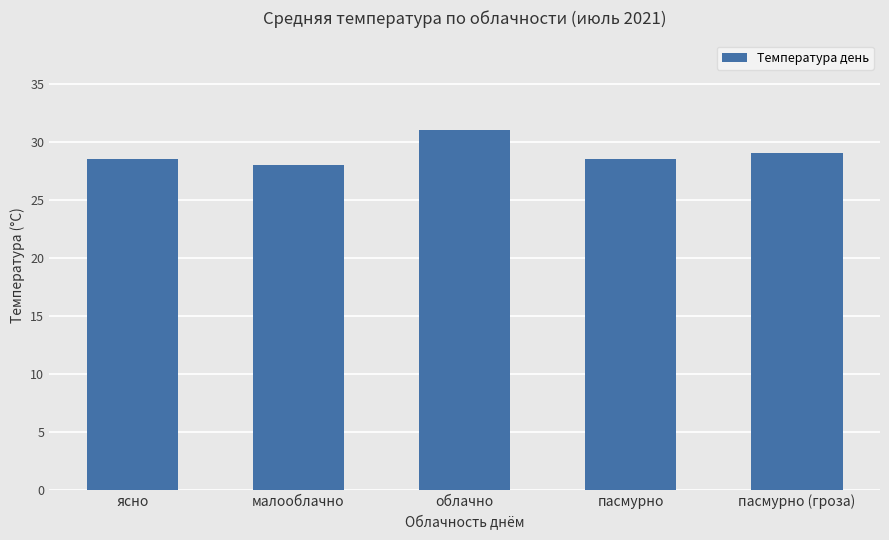

Which label corresponds to the largest value in the chart?

облачно